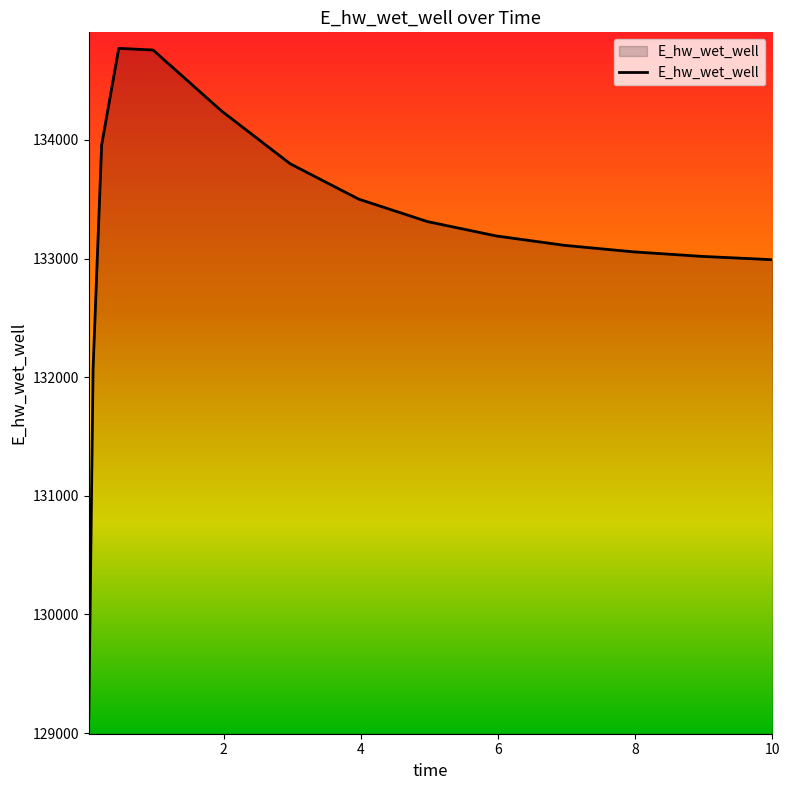

What is the minimum value shown in the chart?

129123.7